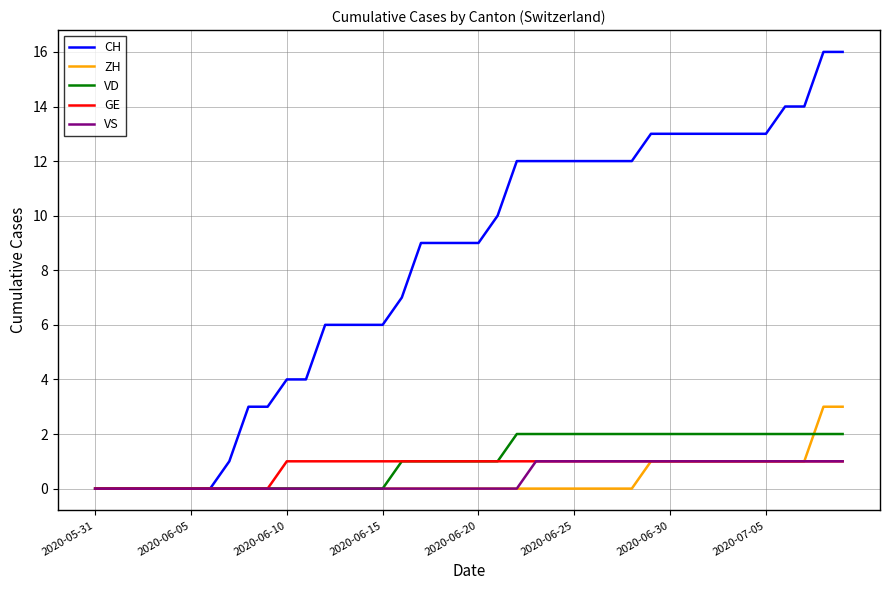

Which series has the largest total across all categories?

CH